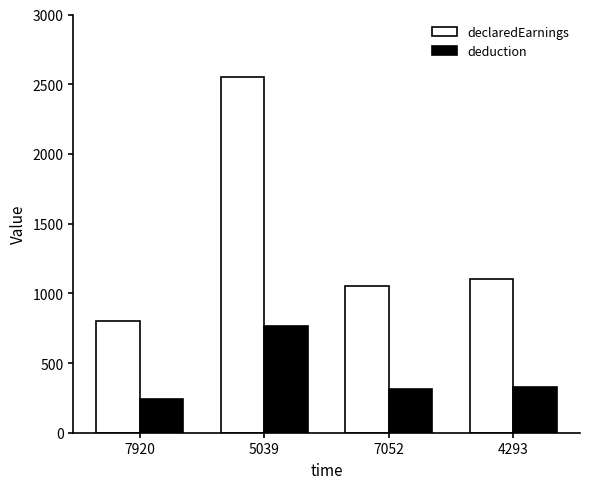

At which category is the sum across all series the highest?

5039